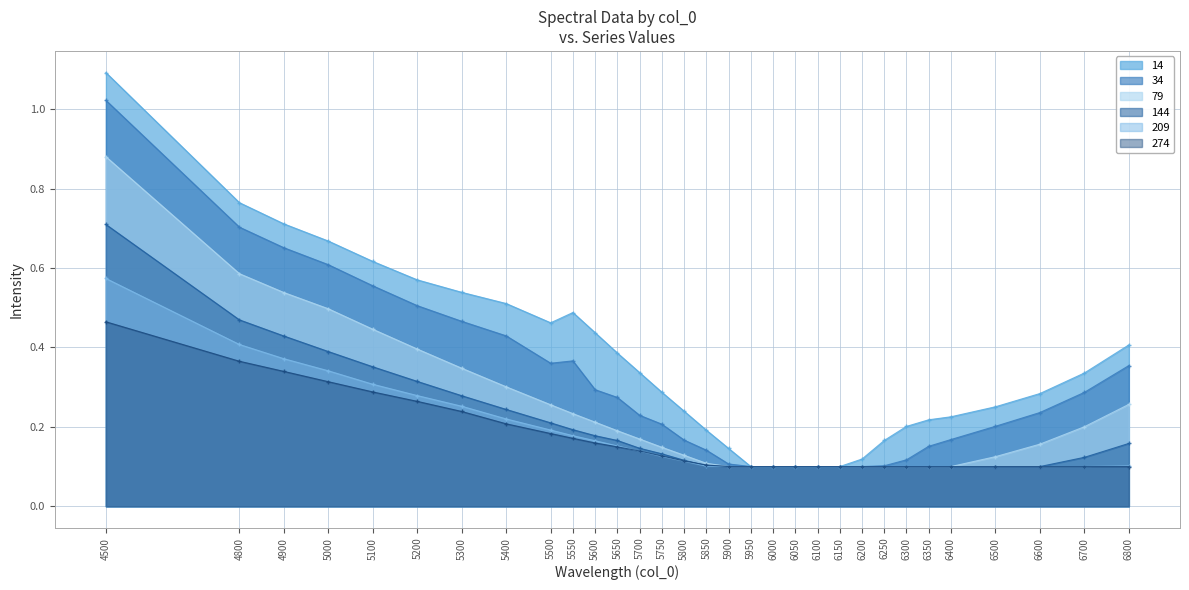

What value does the 79 series have at 5750?

0.1